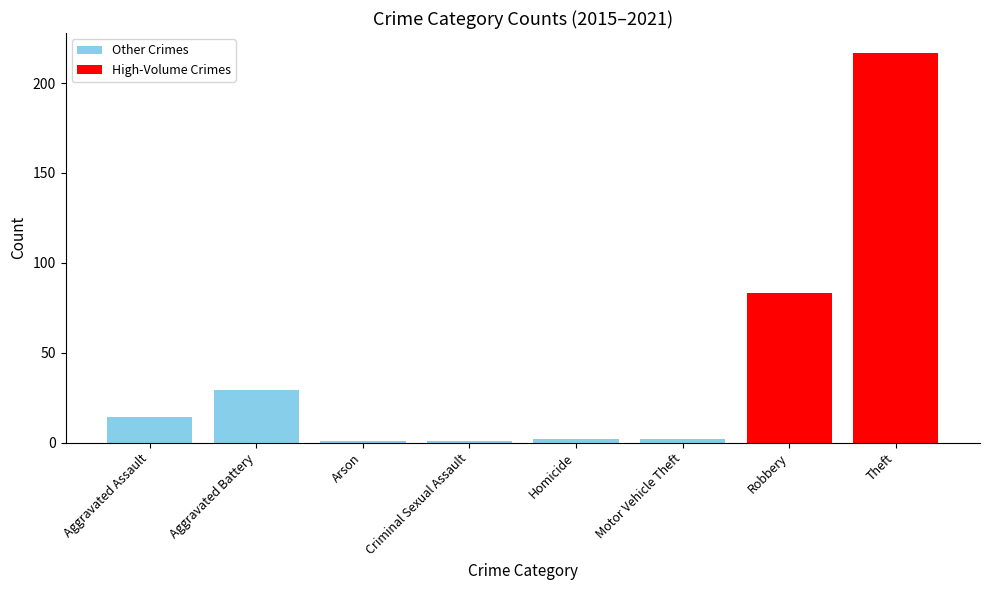

What is the minimum value shown in the chart?

1